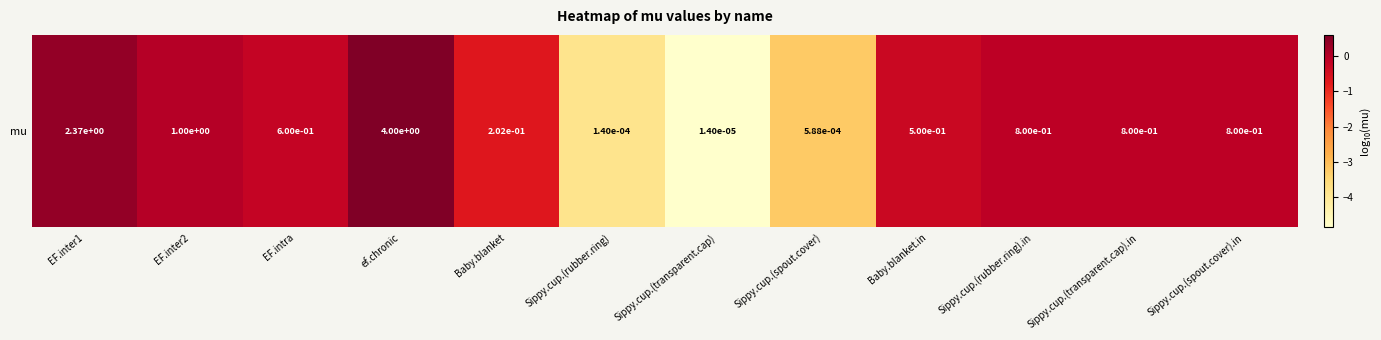

What is the change in value from Sippy.cup.(spout.cover) to Sippy.cup.(rubber.ring).in?

+3.1